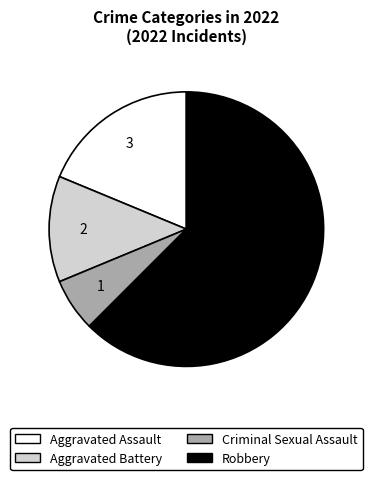

Is it true that Criminal Sexual Assault is 6% of the pie?

True